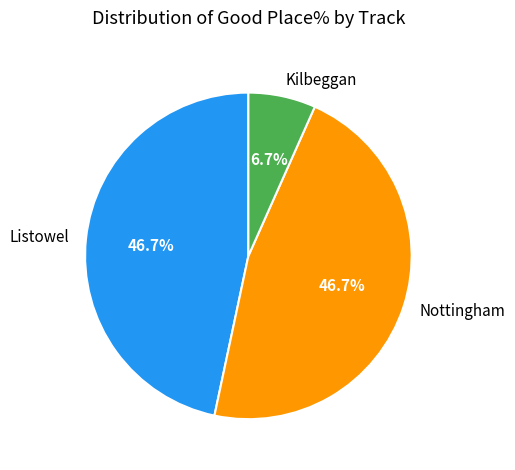

Between Nottingham and Kilbeggan, which is larger?

Nottingham